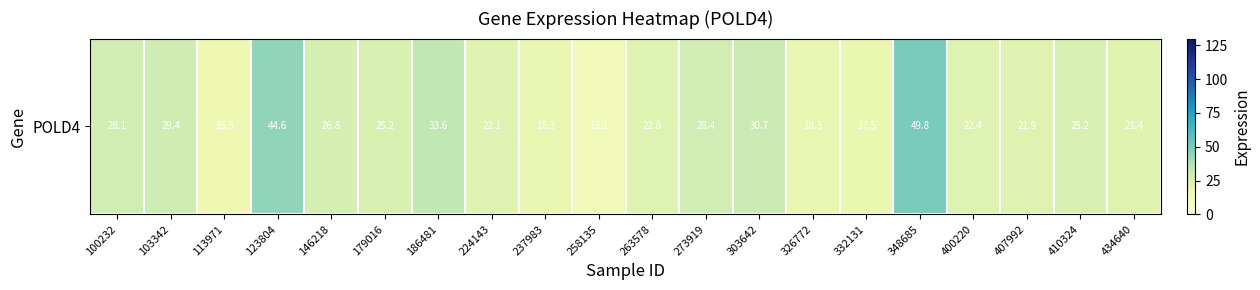

What is the difference between the maximum and minimum values?

36.7